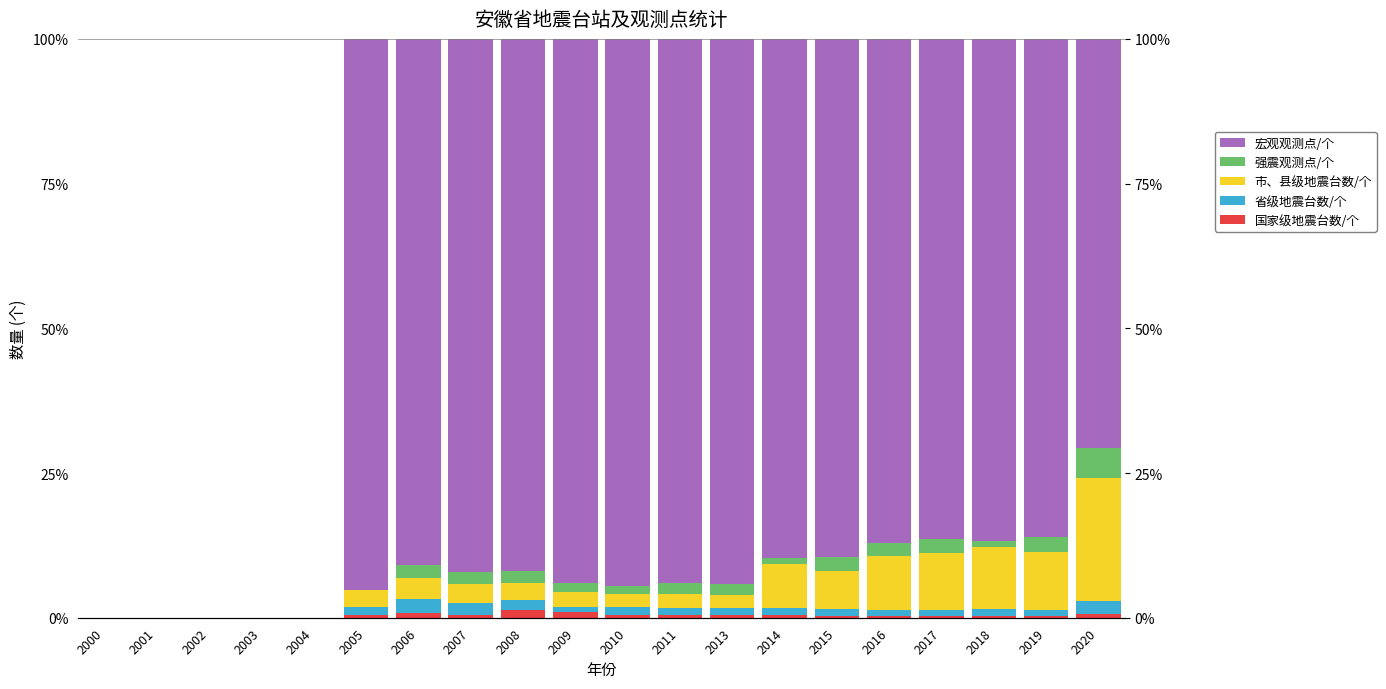

Which series has the widest spread of values?

宏观观测点/个